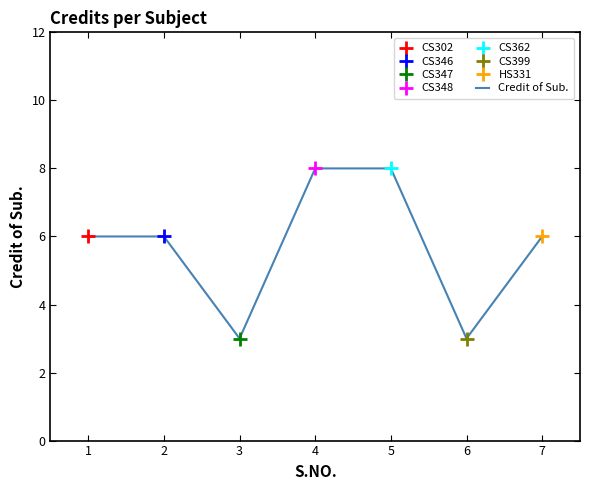

How many points are lower than both their immediate neighbors (excluding endpoints)?

2